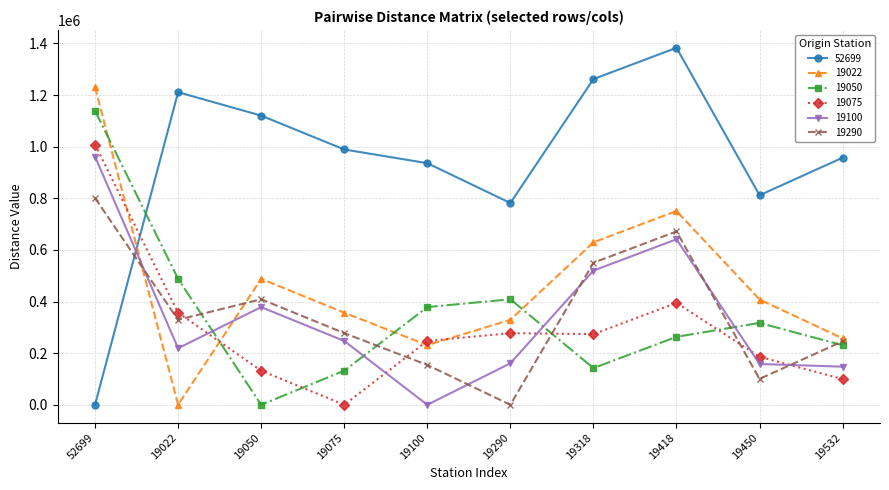

What is the difference between the highest and lowest values at 19075?

989029.1